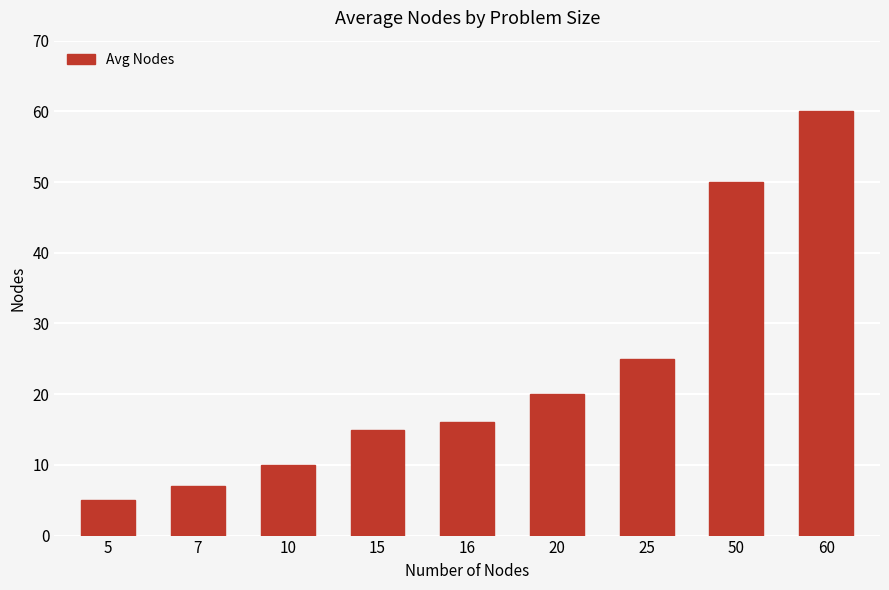

True or false: the data shows 25 at 25.

True